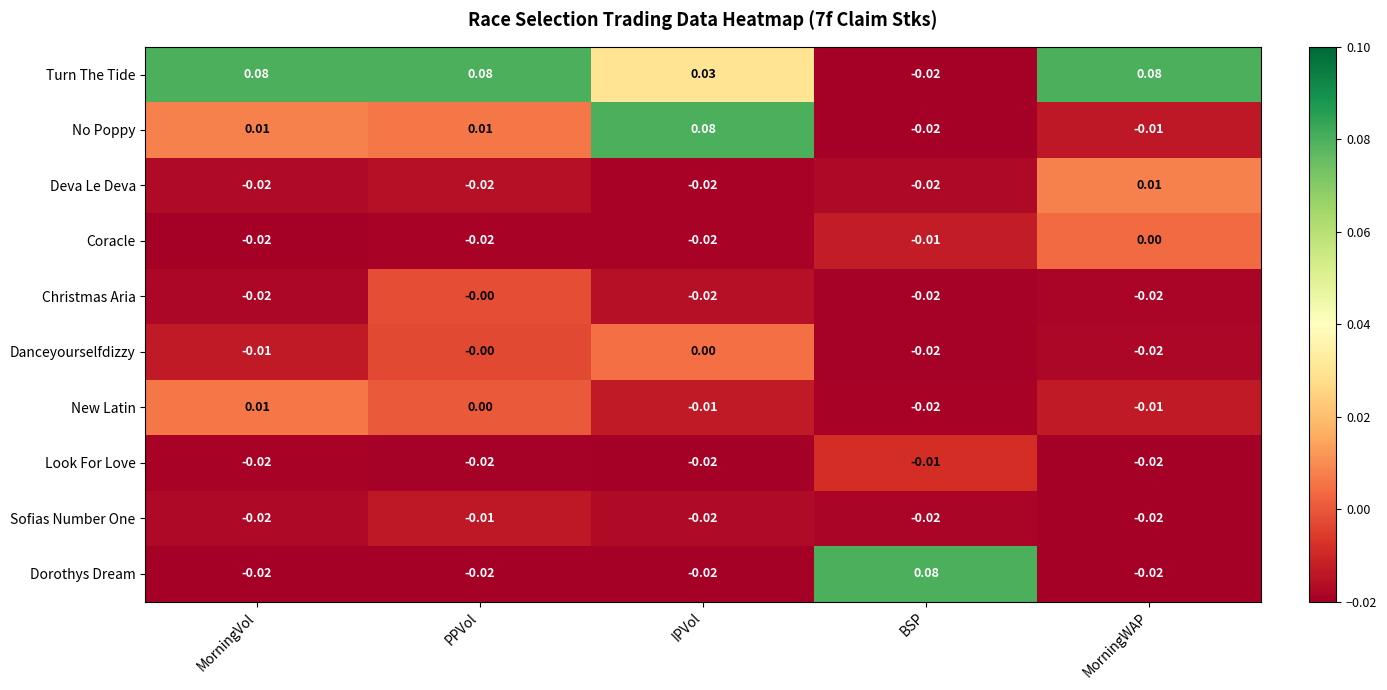

Which series has the largest total across all categories?

Turn The Tide